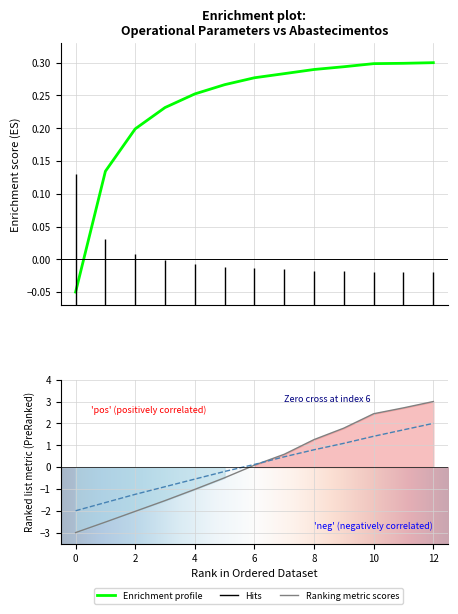

Reading left to right, list all the values displayed in this chart.

Capacidade operacional [ha/h]: 0=-0.1	1=0.1	2=0.2	3=0.2	4=0.3	5=0.3	6=0.3	7=0.3	8=0.3	9=0.3	10=0.3	11=0.3	12=0.3
Tempo por voo [min]: 0=-3.0	1=-2.5	2=-2.0	3=-1.5	4=-1.0	5=-0.5	6=0.1	7=0.6	8=1.3	9=1.8	10=2.4	11=2.7	12=3.0
Autonomia Projetada [h]: 0=-2.0	1=-1.6	2=-1.2	3=-0.9	4=-0.6	5=-0.2	6=0.1	7=0.5	8=0.8	9=1.1	10=1.4	11=1.7	12=2.0